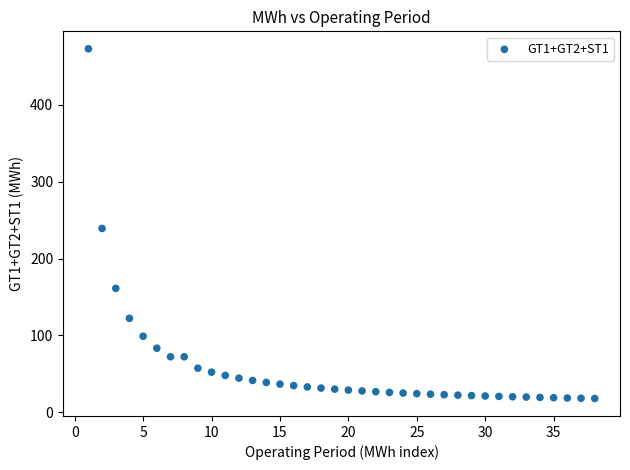

What is the range of X values (max minus min)?

37.0